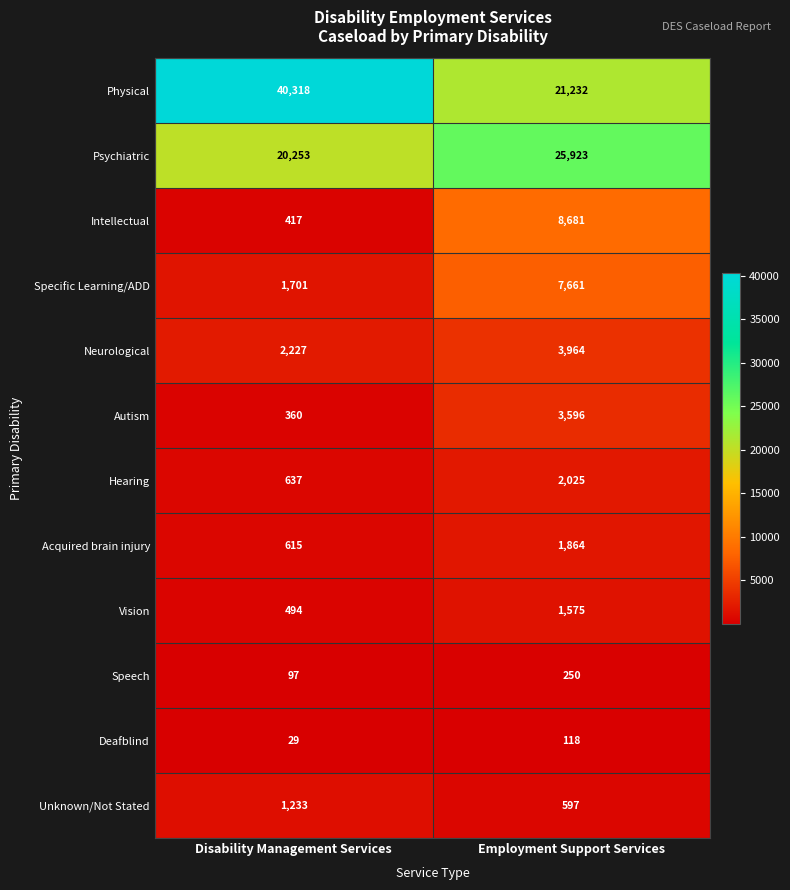

Rank the series by their maximum value, from lowest to highest.

Deafblind, Speech, Unknown/Not Stated, Vision, Acquired brain injury, Hearing, Autism, Neurological, Specific Learning/ADD, Intellectual, Psychiatric, Physical